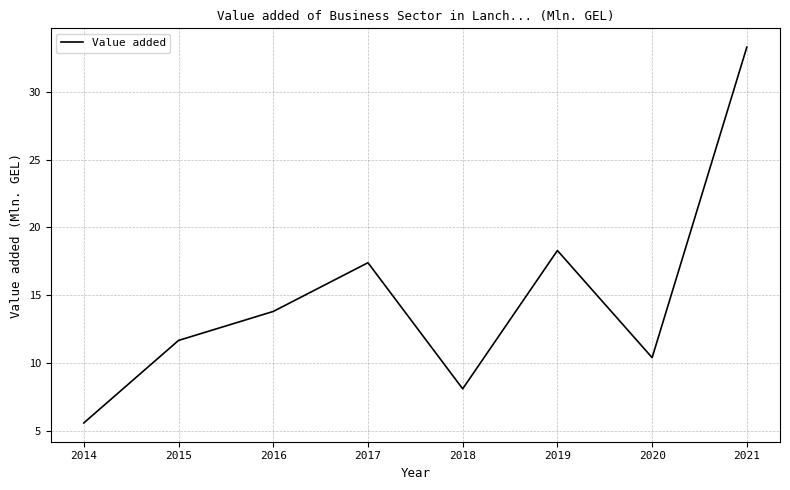

What is the average value?

14.8